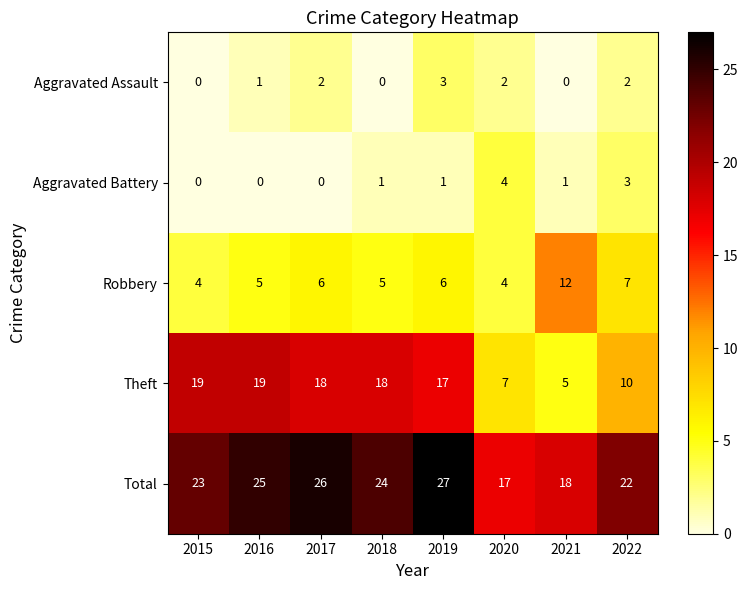

Is it true that Robbery equals 3 at 2020?

False